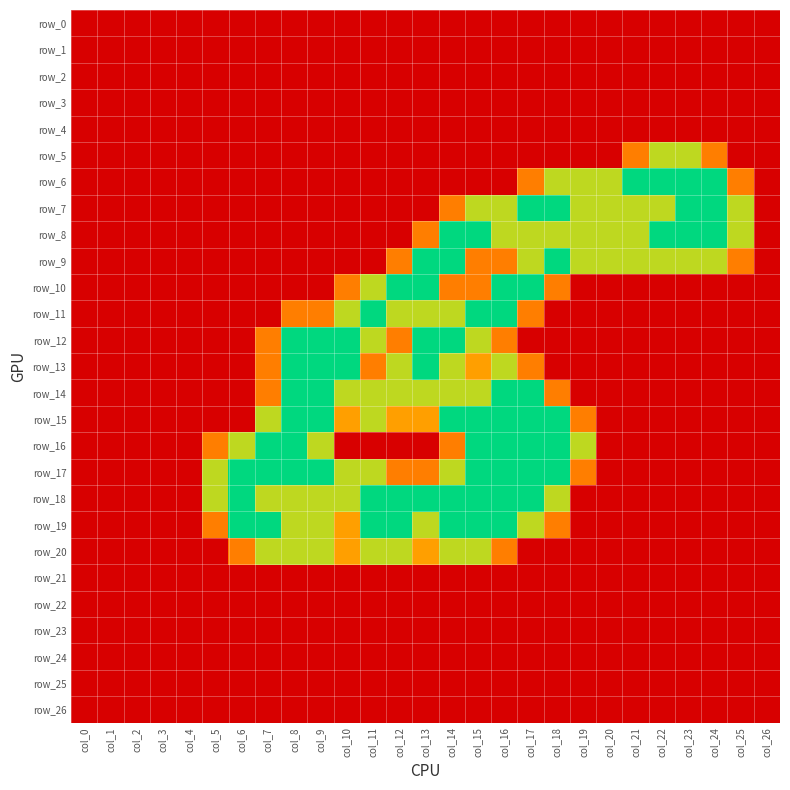

Which category has the highest value across all series?

col_21